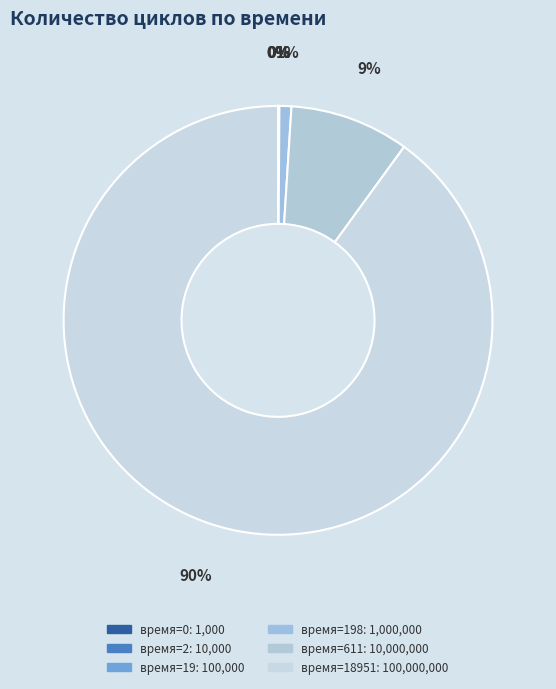

What is the largest slice in the pie chart?

18951